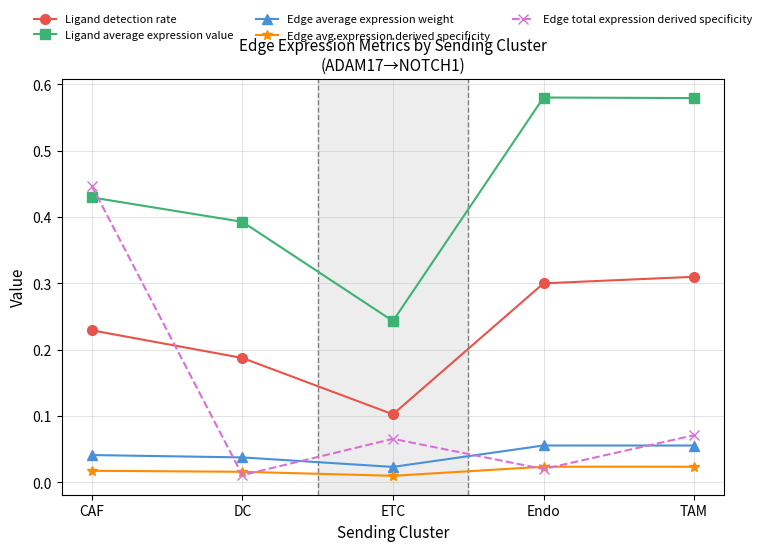

What is the total value across all series at CAF?

1.2